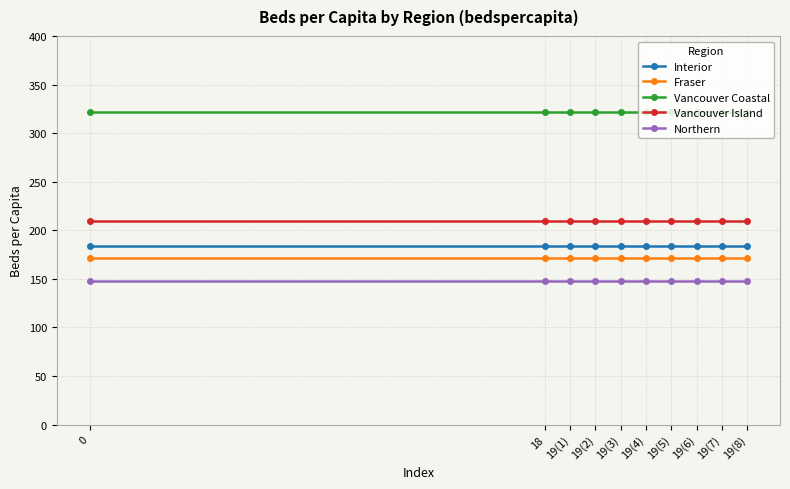

What is the approximate value of Vancouver Coastal at 19(7)?

321.8